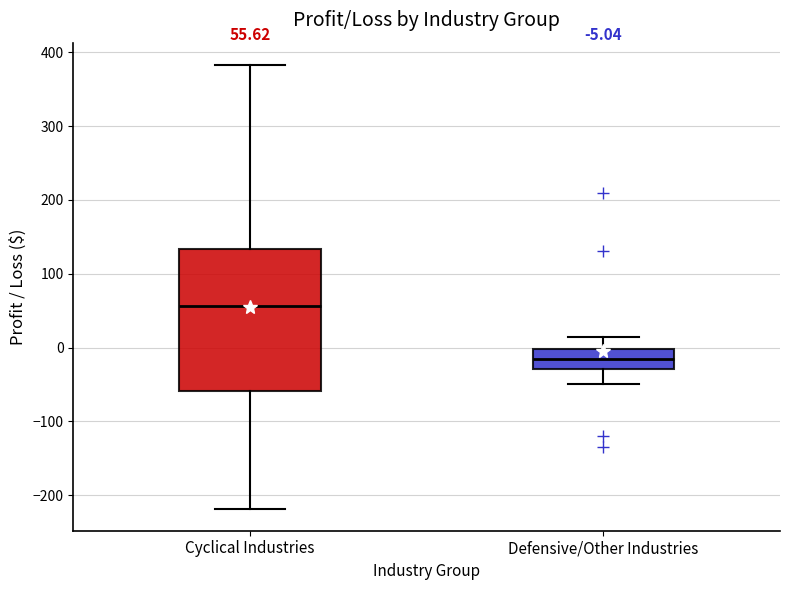

Comparing the boxes themselves (not the whiskers), which one is the tallest?

Cyclical Industries